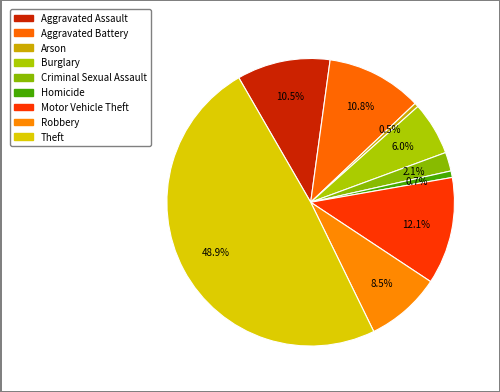

To the nearest percent, what portion does Burglary represent?

6%